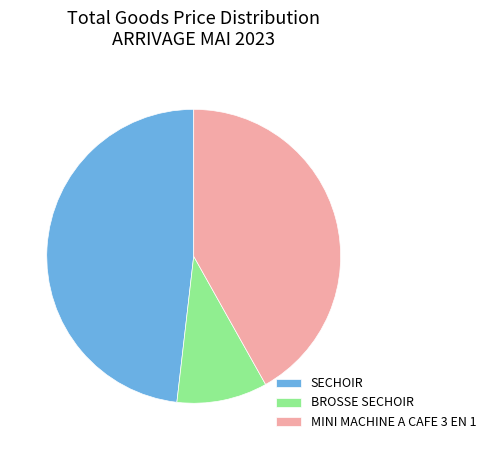

Do MINI MACHINE A CAFE 3 EN 1 and SECHOIR together represent more than half of the pie?

Yes